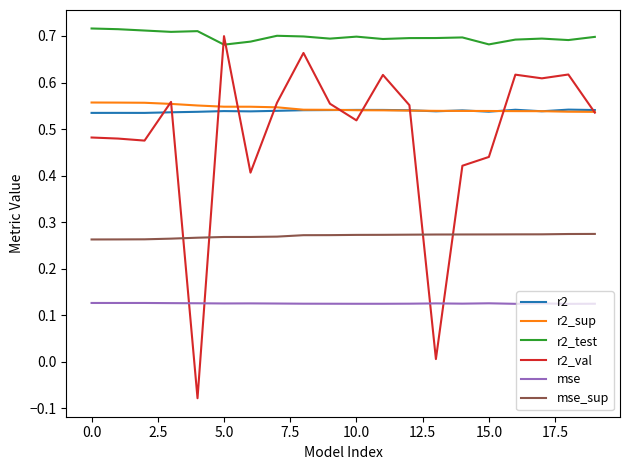

Which series has the largest total across all categories?

r2_test